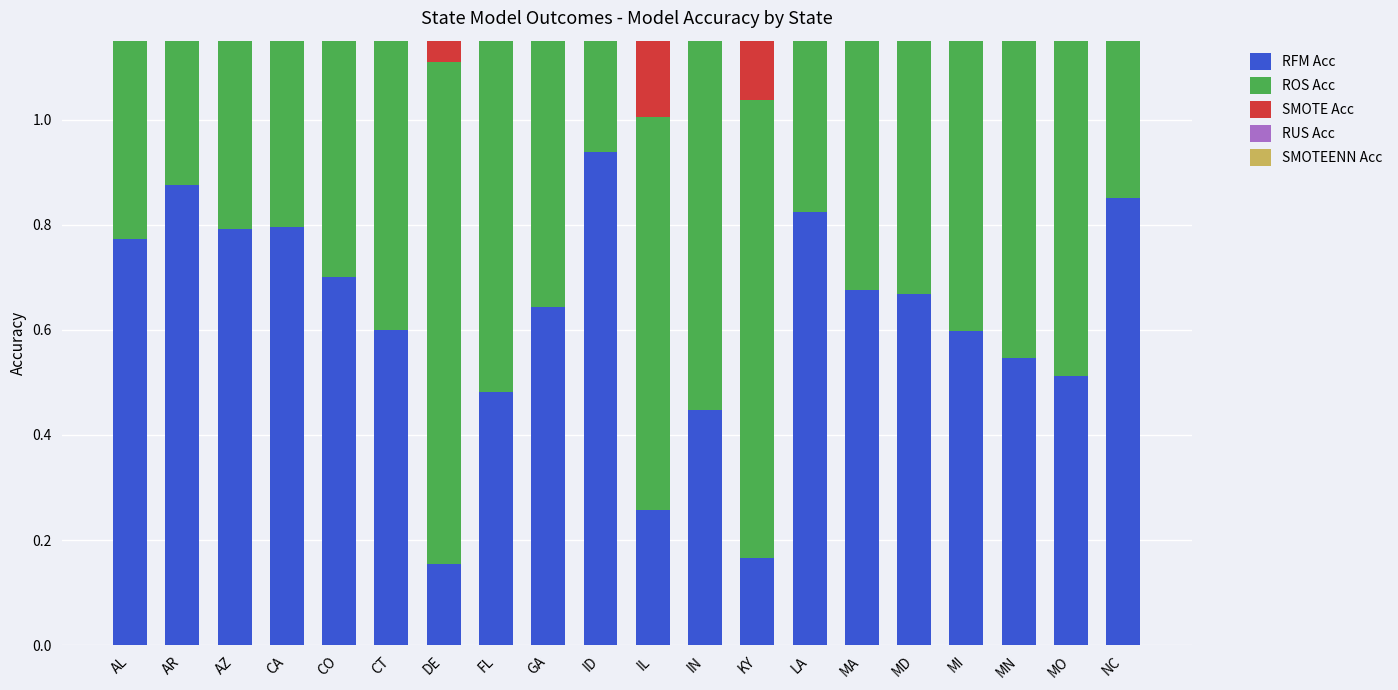

Which series has the largest range (max minus min)?

RFM Acc